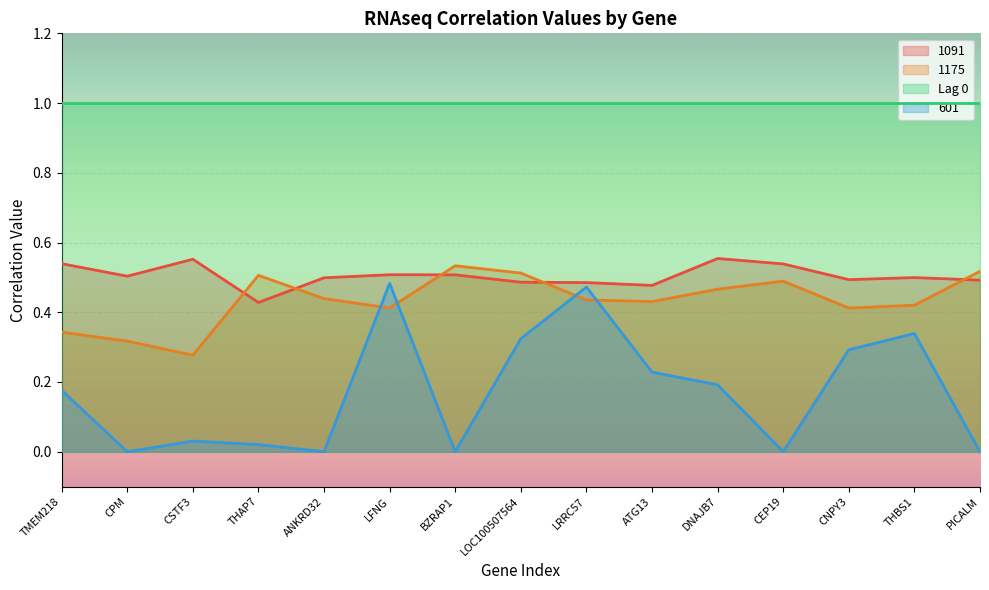

List the series in order of their peak value, lowest first.

601, 1175, 1091